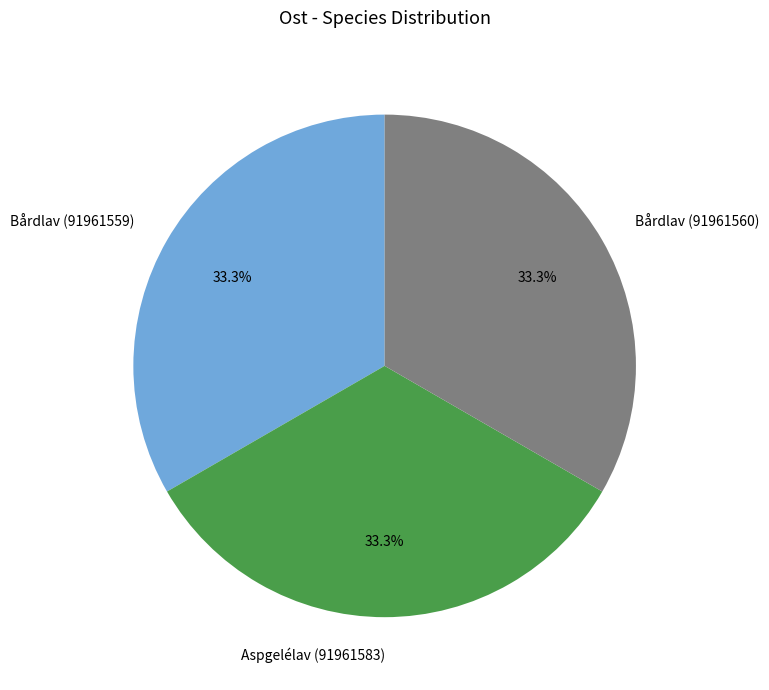

Combined, do Bårdlav (91961560) and Bårdlav (91961559) account for over 50%?

Yes